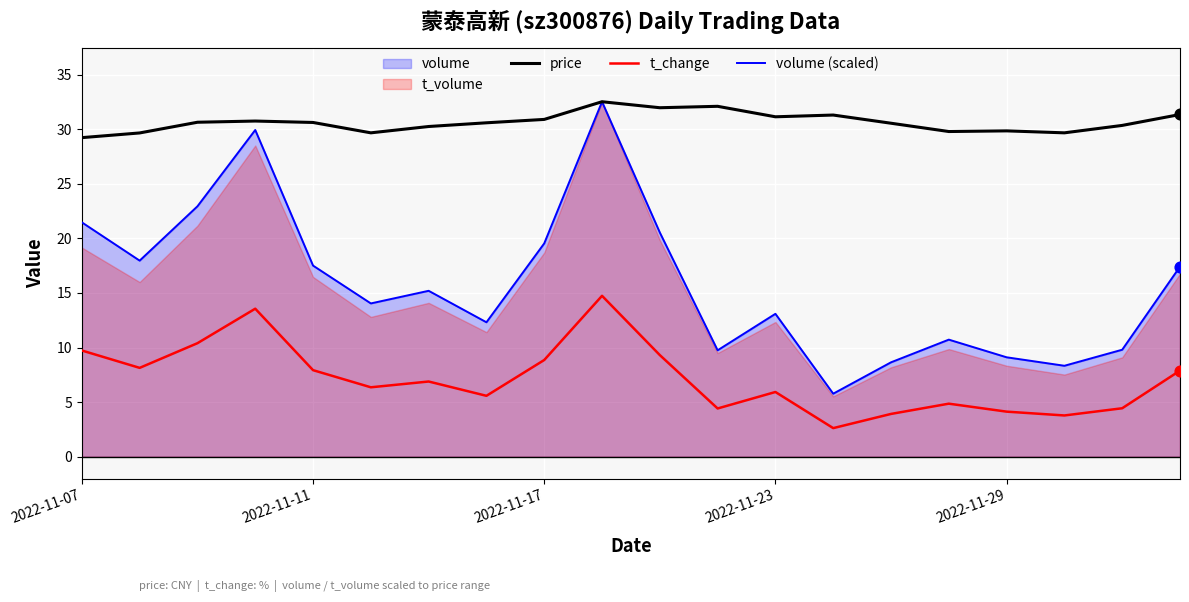

Which series contains the highest Y value?

price